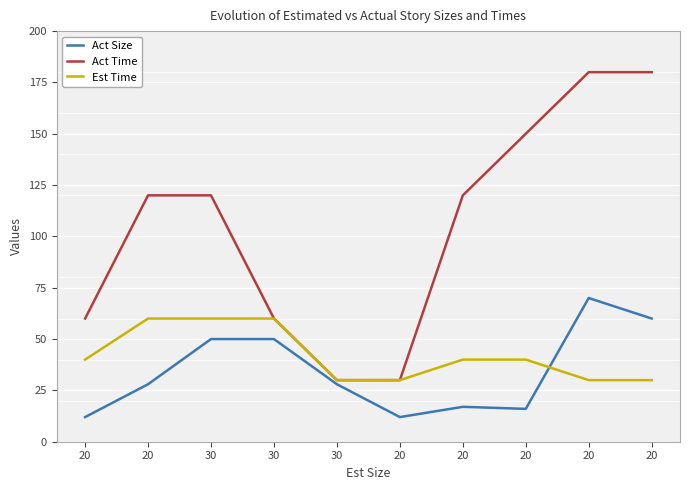

What are all the series names shown in the legend?

Act Size, Act Time, Est Time